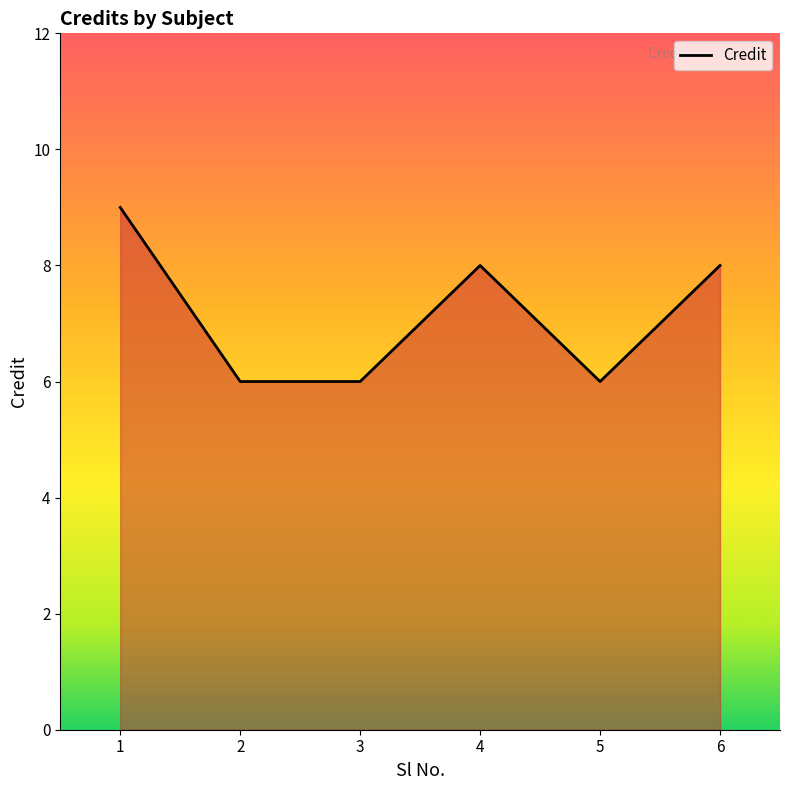

At which label does the data first exceed 8?

1